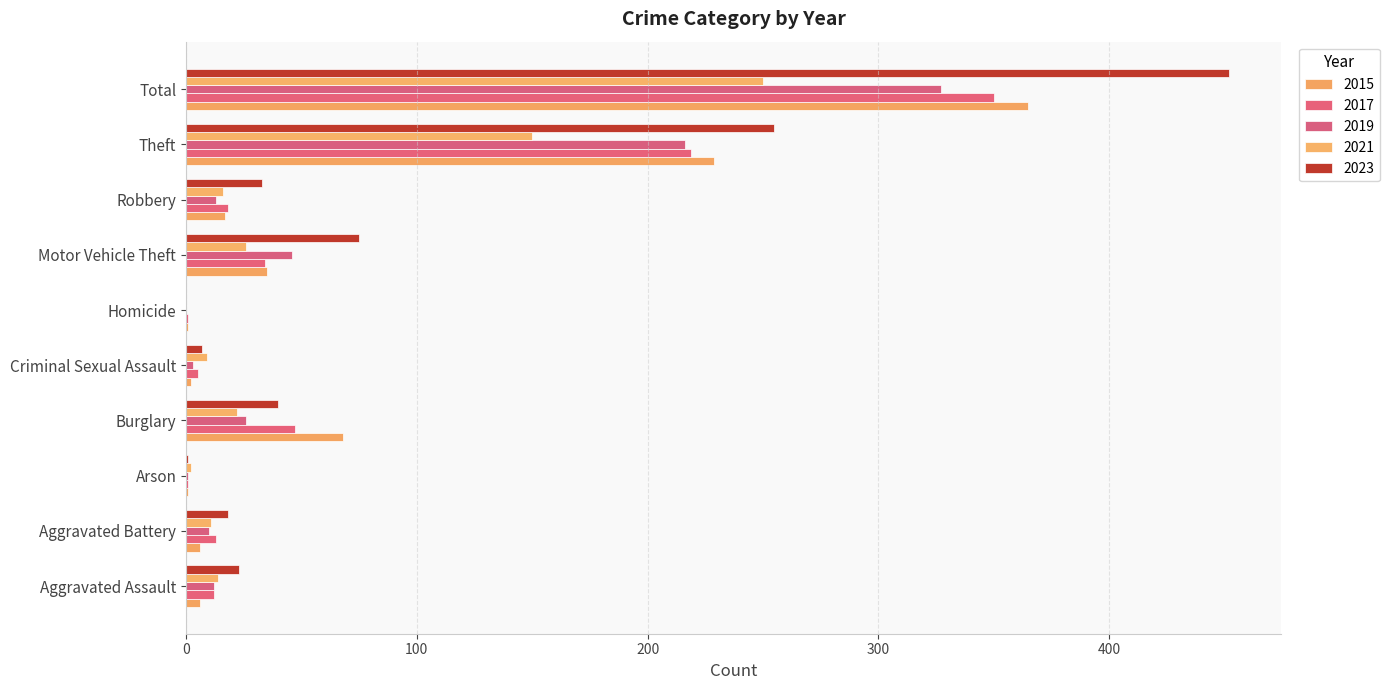

Rank the series by their maximum value, from lowest to highest.

2021, 2019, 2017, 2015, 2023